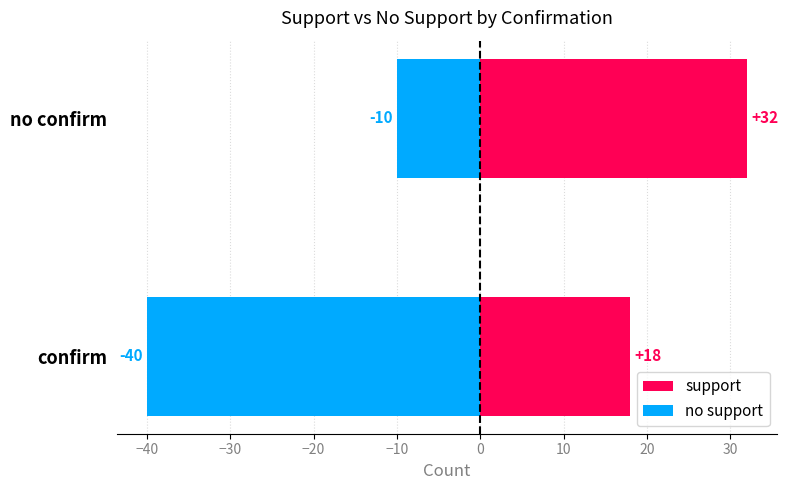

How many bars are there in each group?

2